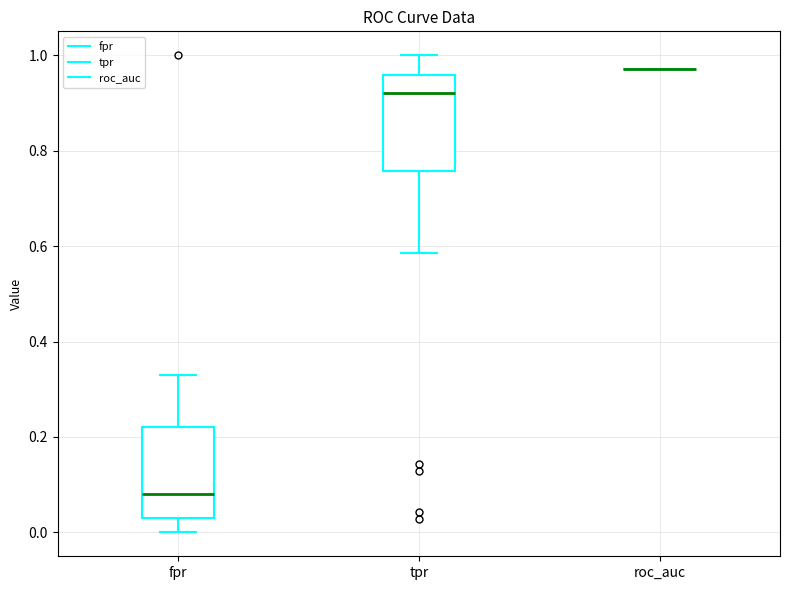

Where does the upper whisker of the box for tpr end on the y-axis? The values are not printed on the chart, so give them approximately, as read against the axis.

1.00